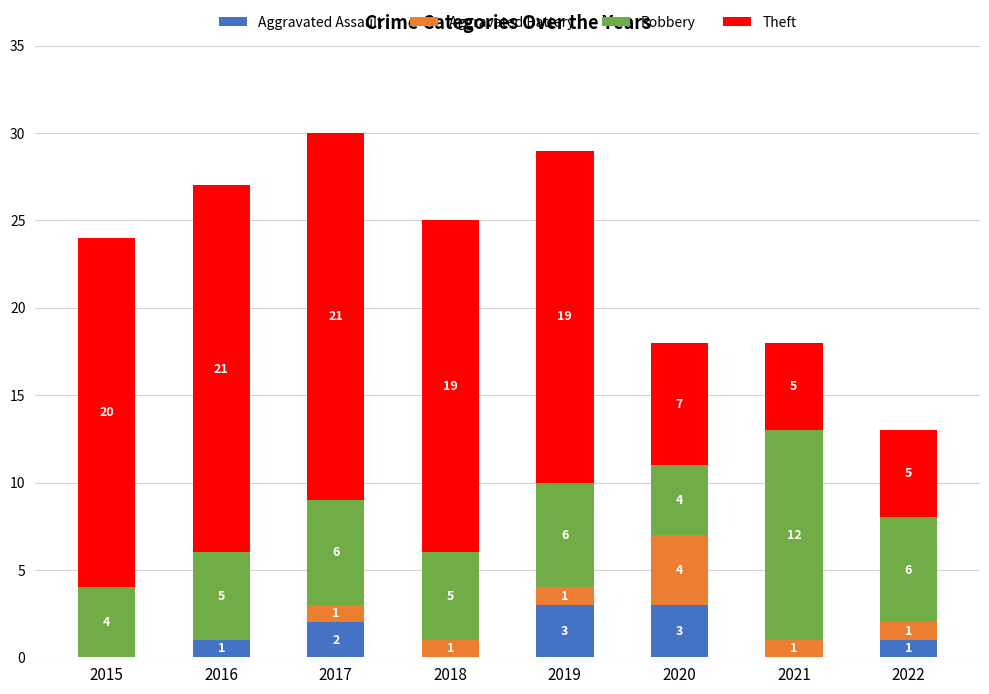

What is the highest value of the Aggravated Assault series?

3